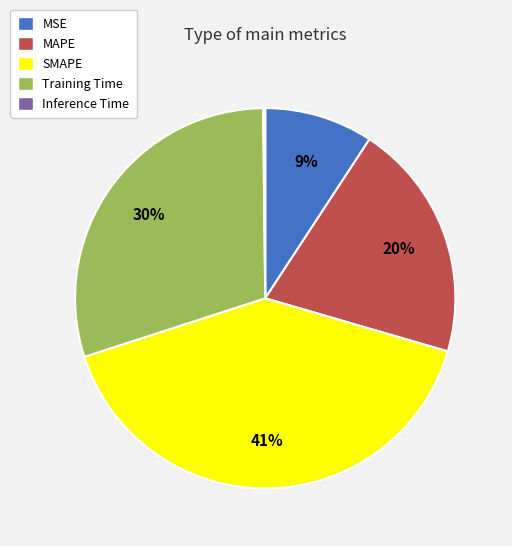

Which has a higher value, MAPE or SMAPE?

SMAPE